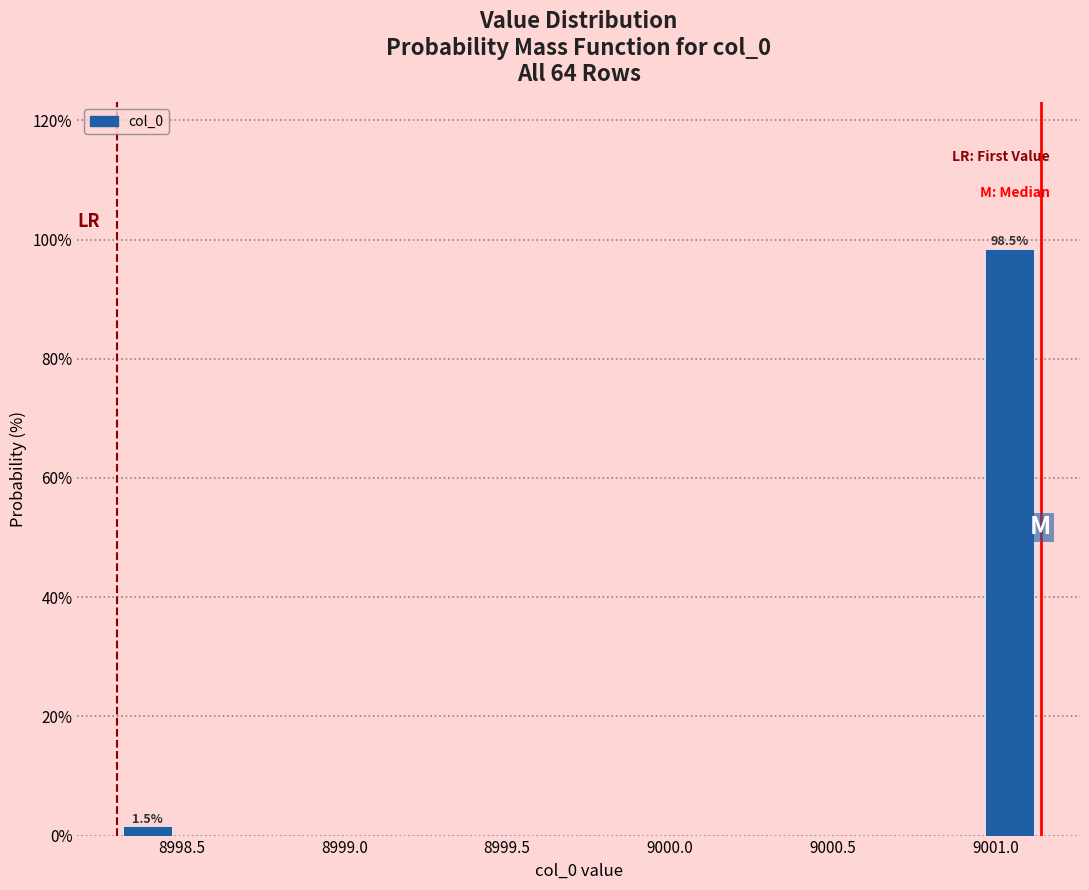

Read against the x-axis, roughly where is the centre of the tallest bar?

9001.05